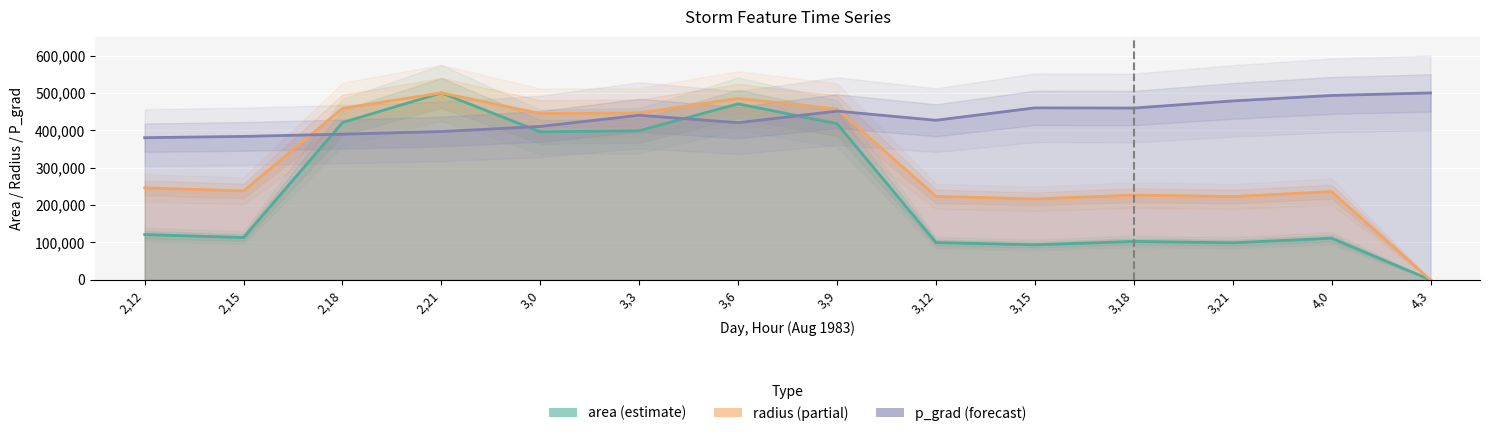

True or false: area and radius cross at least once.

False